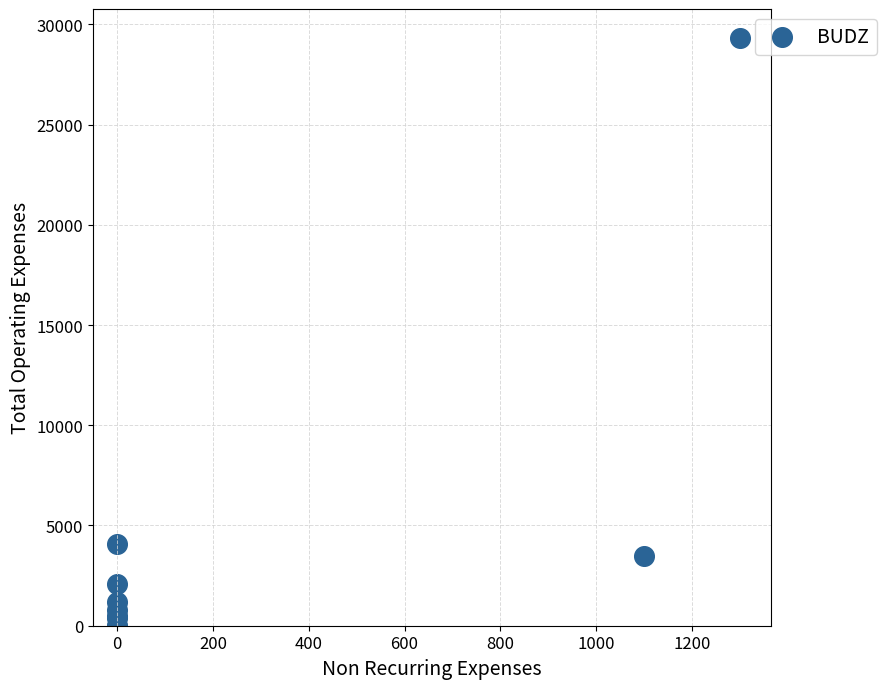

What Y value in the scatter plot is closest to 14650?

4100